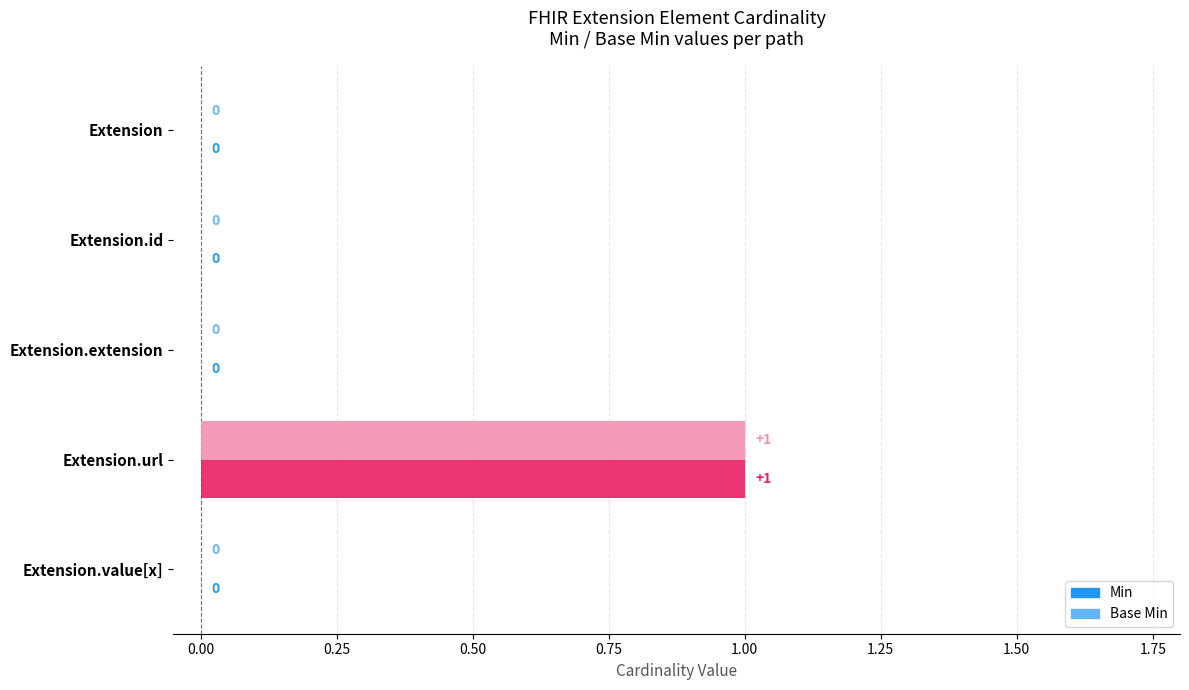

At which category is the sum across all series the highest?

Extension.url